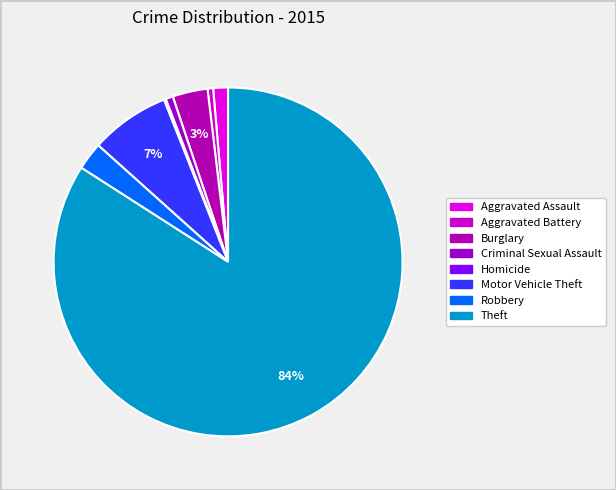

Count the number of slices in the pie.

8